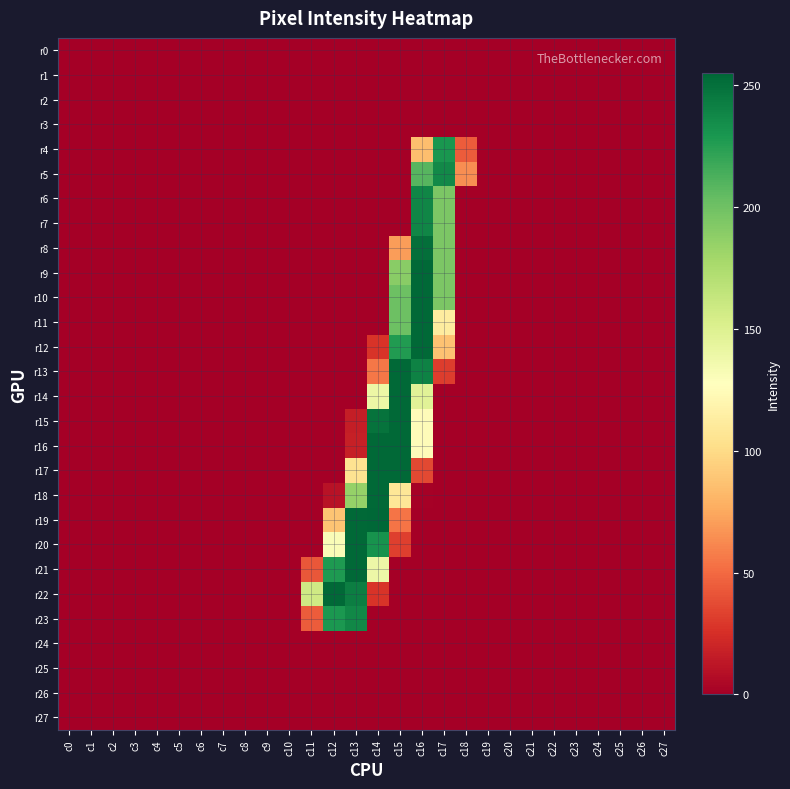

Which has a higher value, c7 or c25?

c7